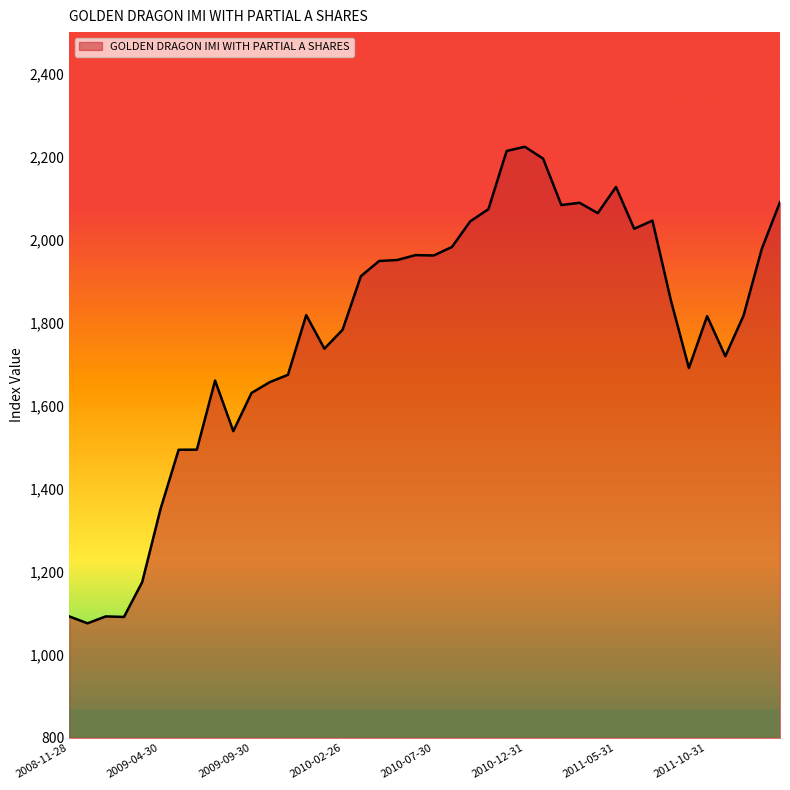

What is the maximum value shown in the chart?

2223.8